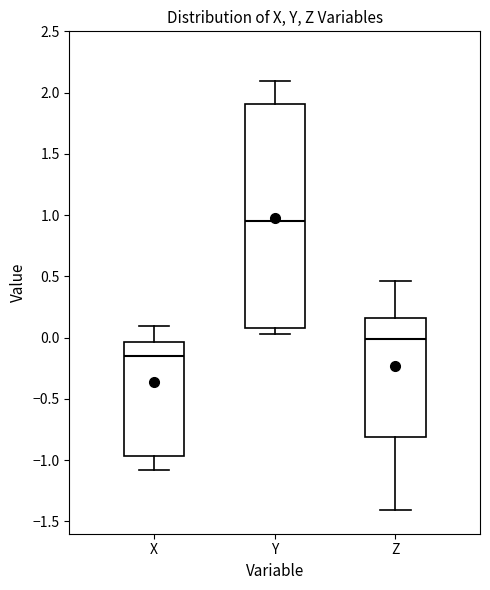

Comparing the boxes themselves (not the whiskers), which one is the tallest?

Y